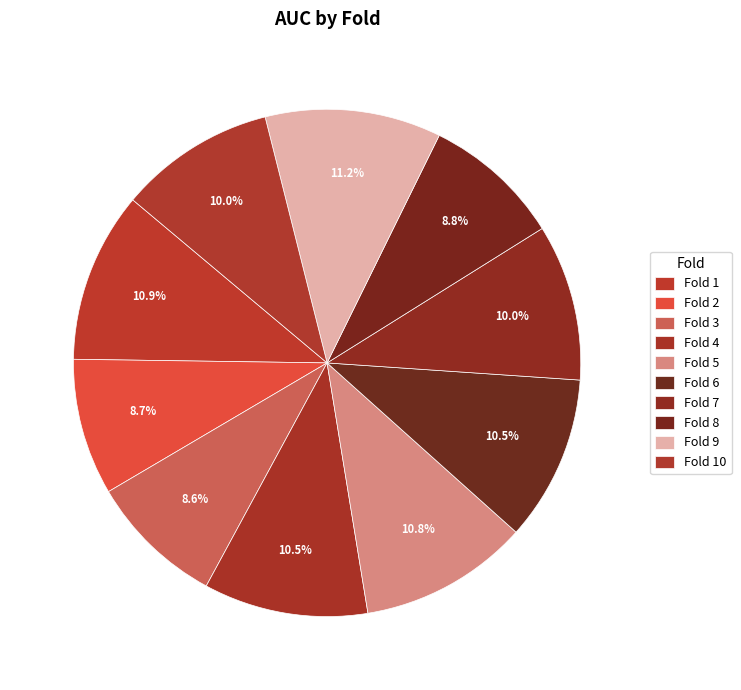

To the nearest percent, what percentage of the pie is Fold 4?

10%